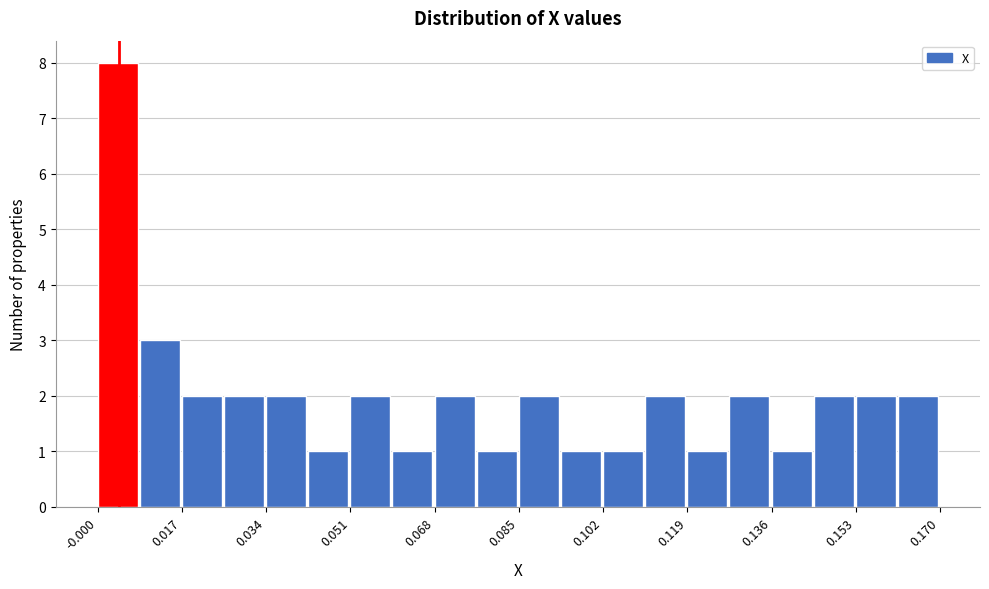

Which range on the x-axis has the tallest bar?

0.000 to 0.008